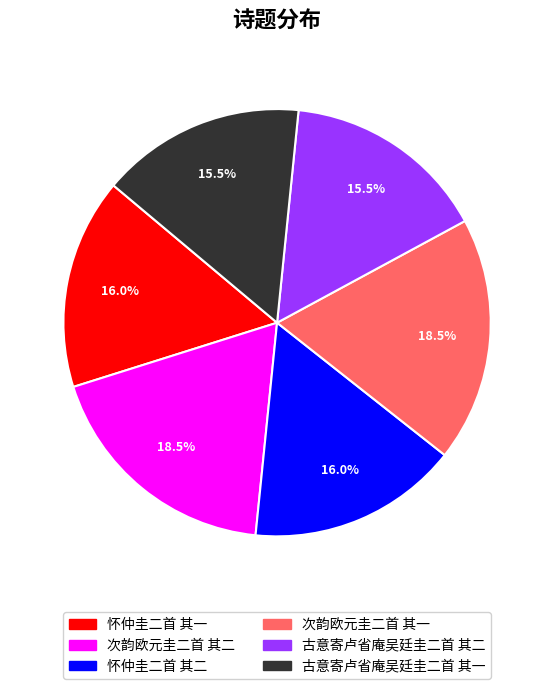

The 古意寄卢省庵吴廷圭二首 其二 slice represents 7% of the pie. True or false?

False